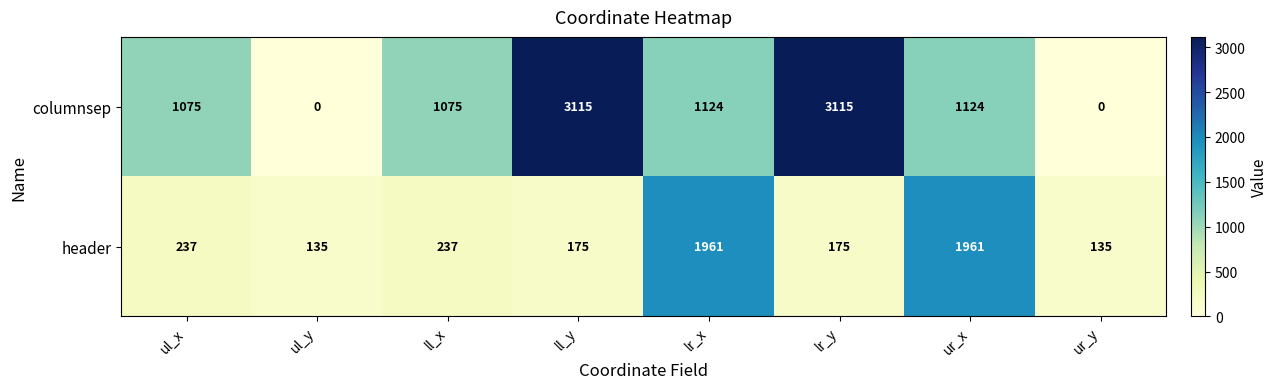

The header series shows 175 at lr_y. True or false?

True